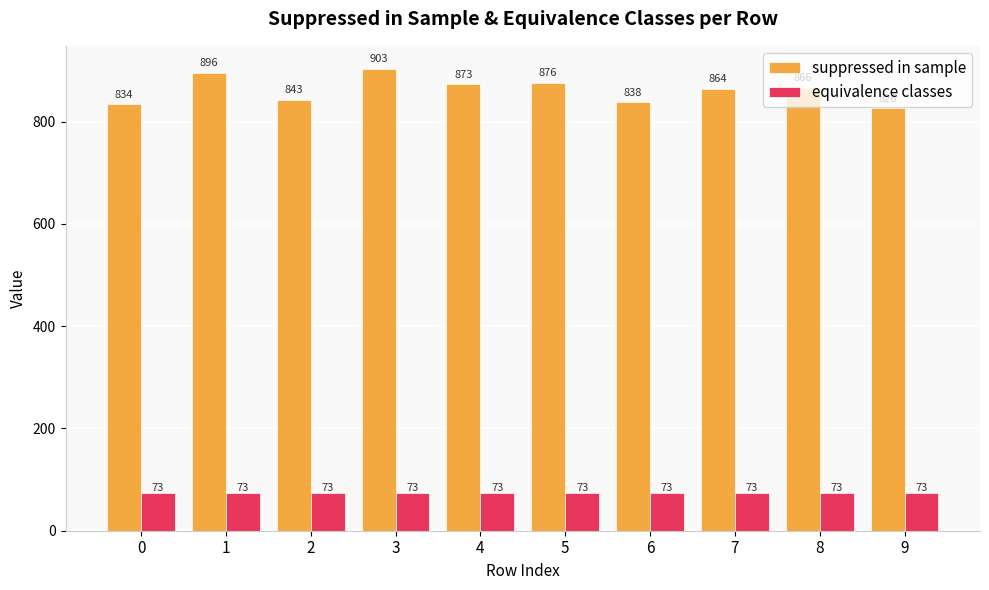

List the series in order of their peak value, lowest first.

equivalence classes, suppressed in sample